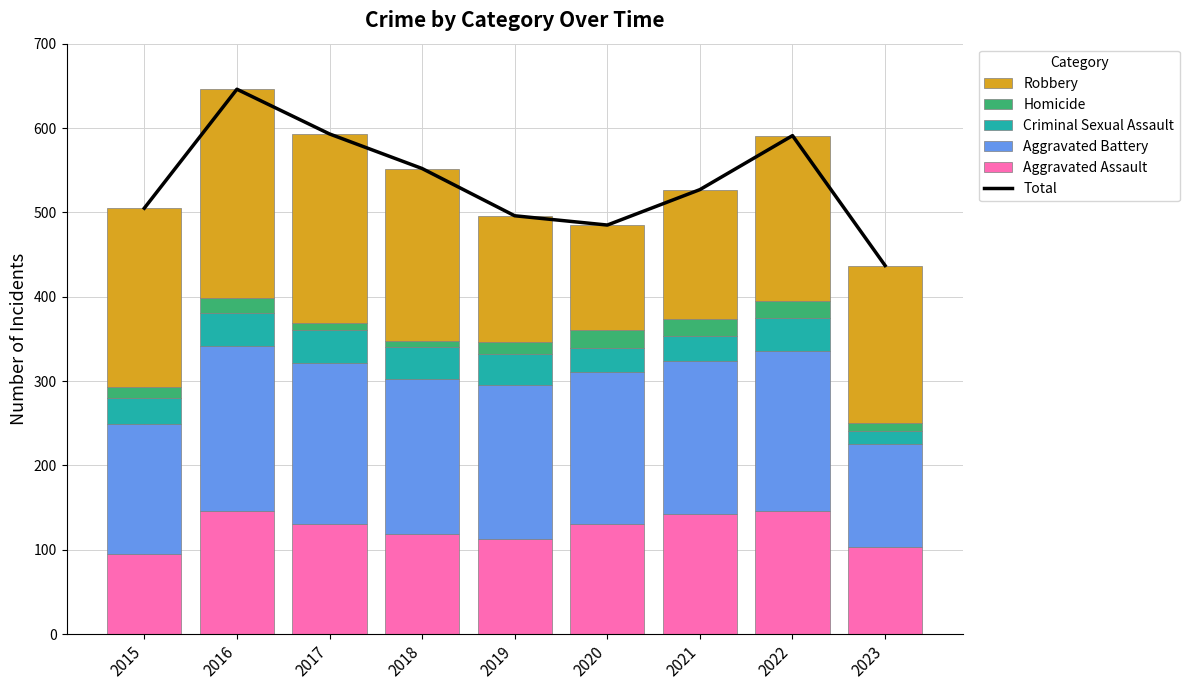

What are all the series names shown in the legend?

Total, Aggravated Assault, Aggravated Battery, Criminal Sexual Assault, Homicide, Robbery